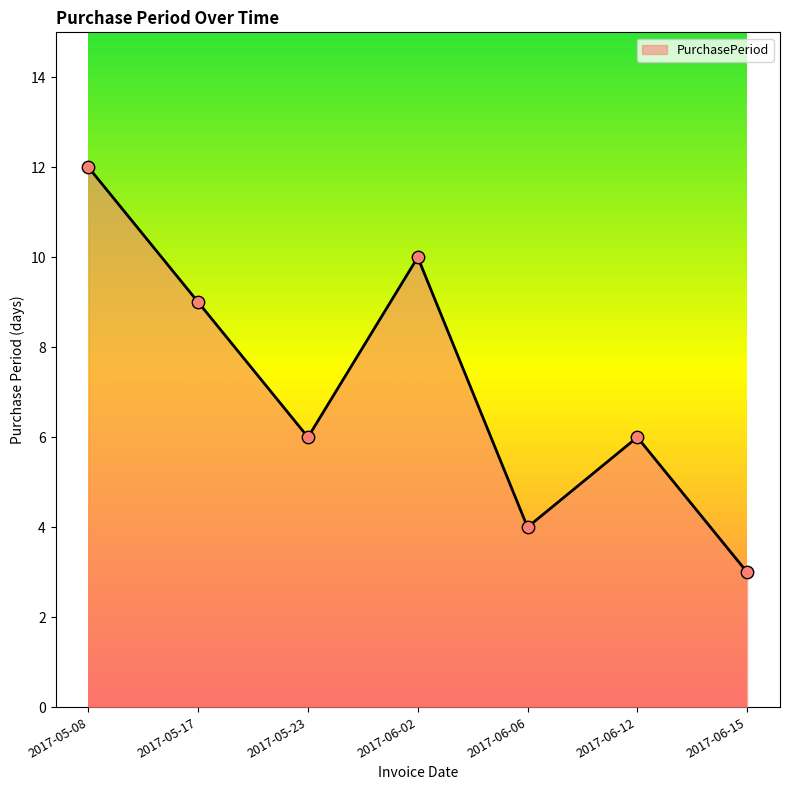

Between 2017-06-06 and 2017-05-08, which is larger?

2017-05-08